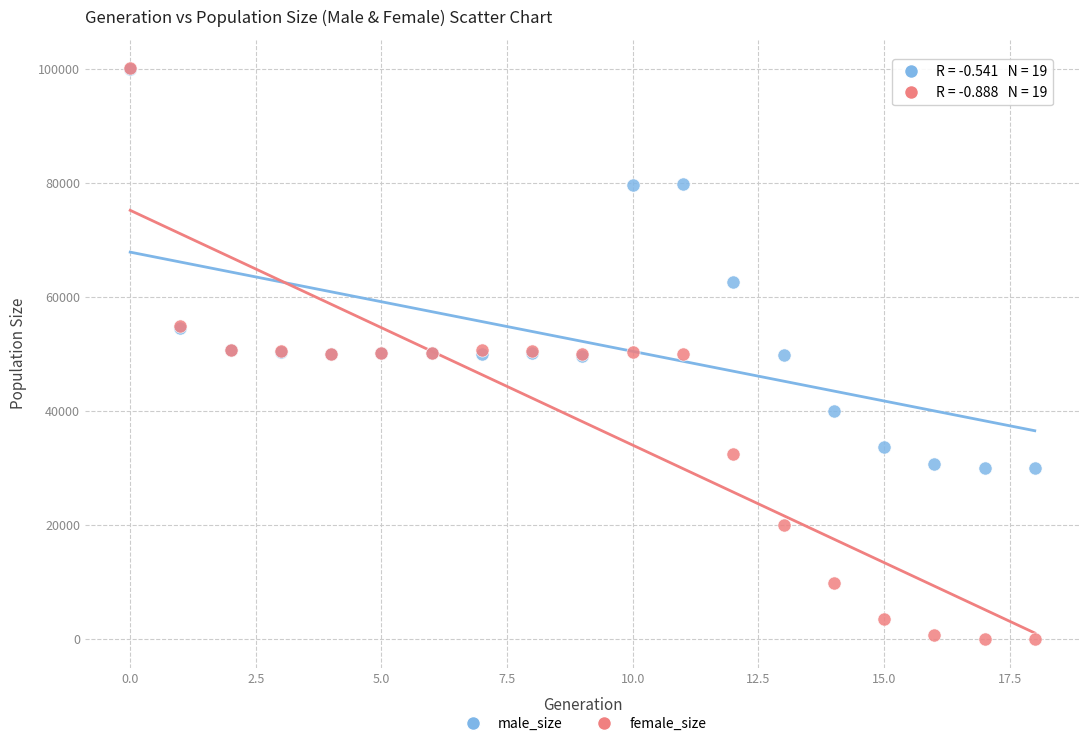

In the male_size series, what Y value is closest to 64976?

62591